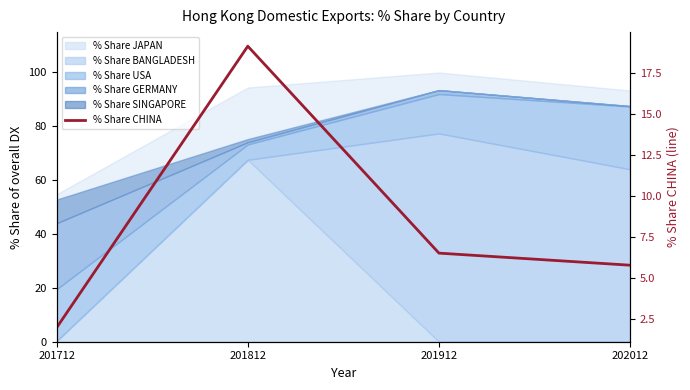

What is the sum of the values at 202012 and 201912?

12.3